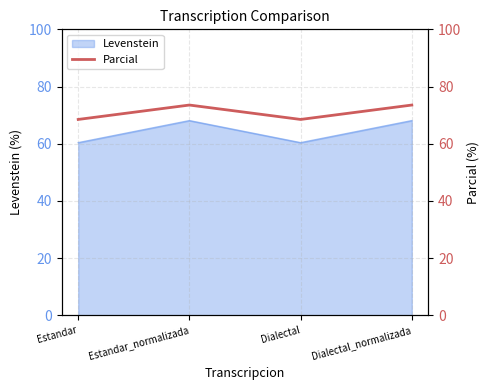

How many interior local peaks does the Levenstein series have?

1